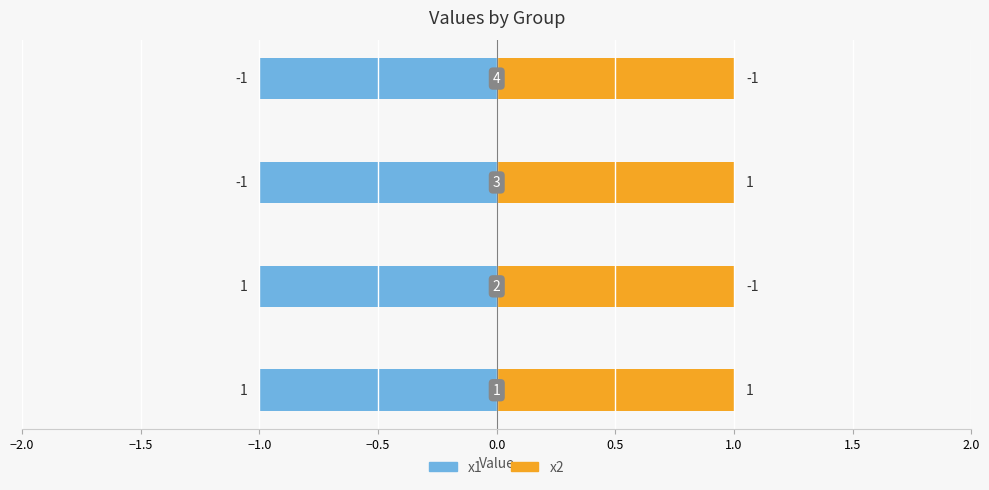

Rank the series at 1 from lowest to highest value.

x1, x2